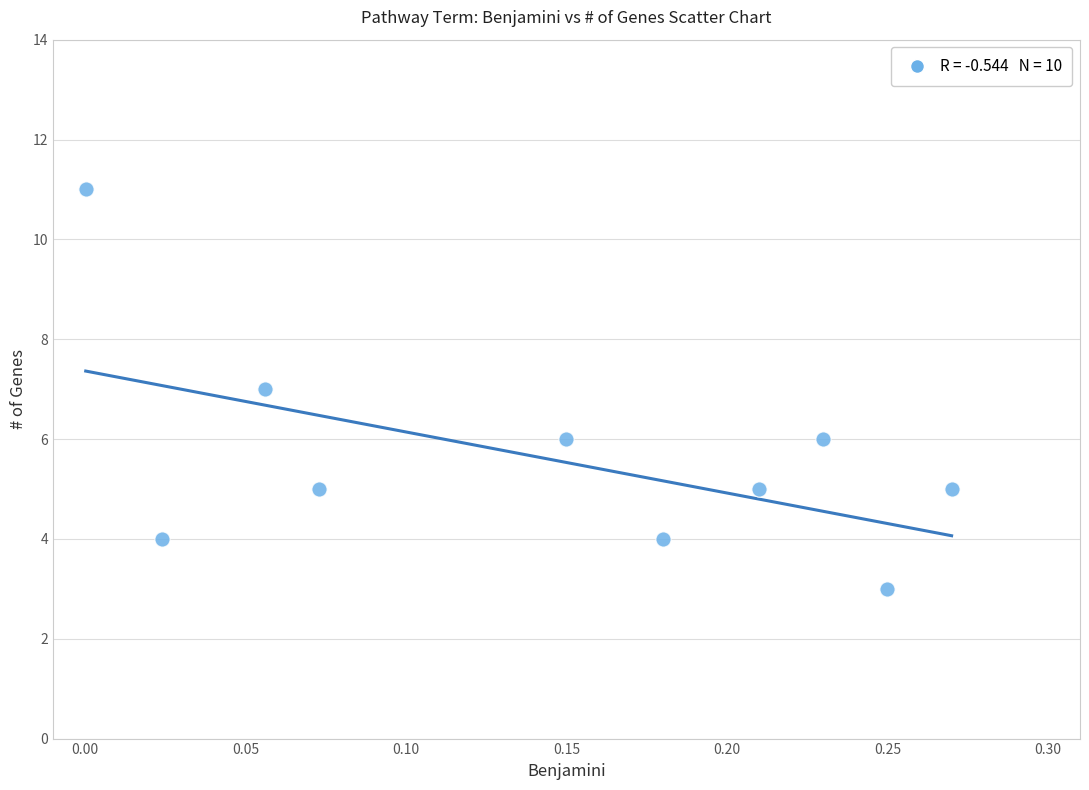

What is the average Y value?

6